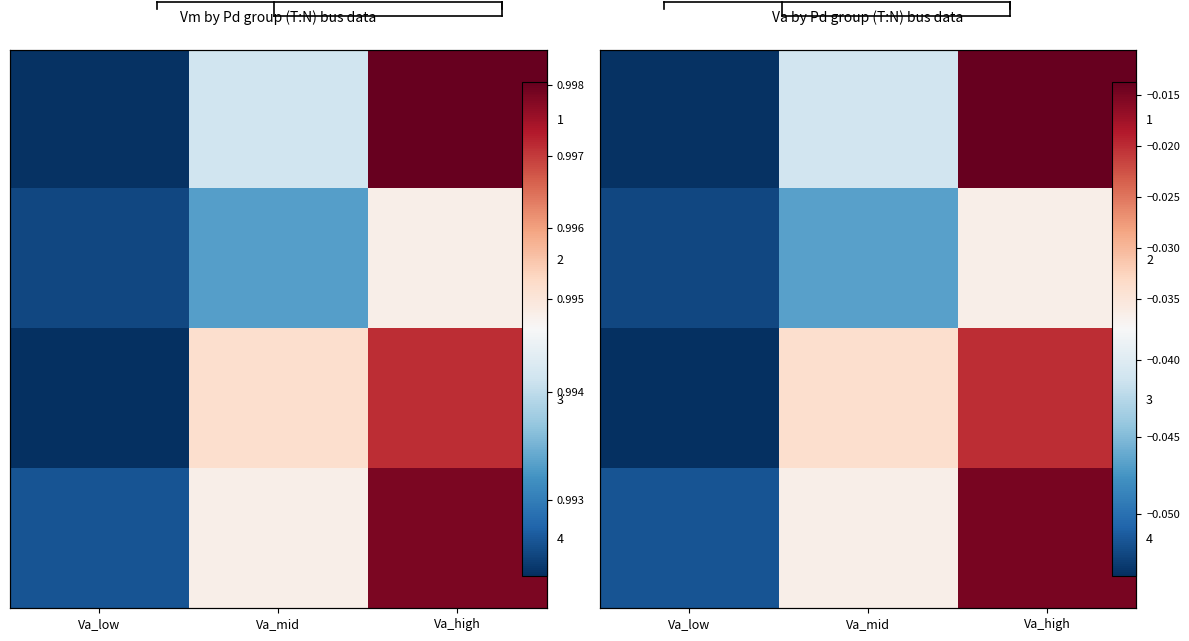

Rank the series at Va_low from highest to lowest value.

4, 2, 1, 3